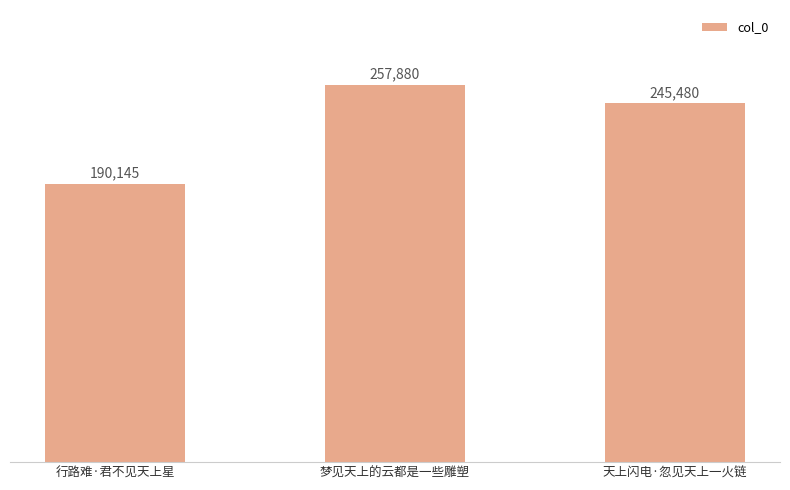

Approximately how many times larger is the value at 天上闪电·忽见天上一火链 compared to 梦见天上的云都是一些雕塑?

1.0